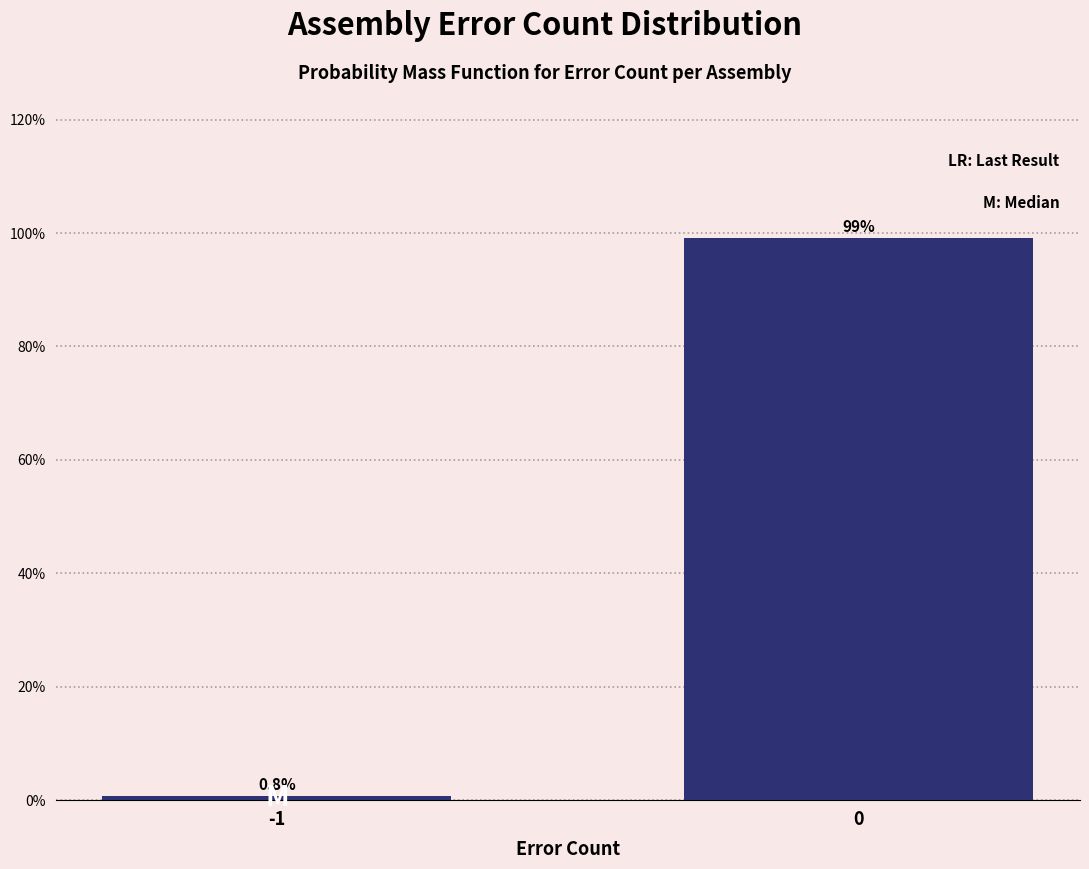

Reading left to right, transcribe all the data shown in this chart.

-1=0.8	0=99.2